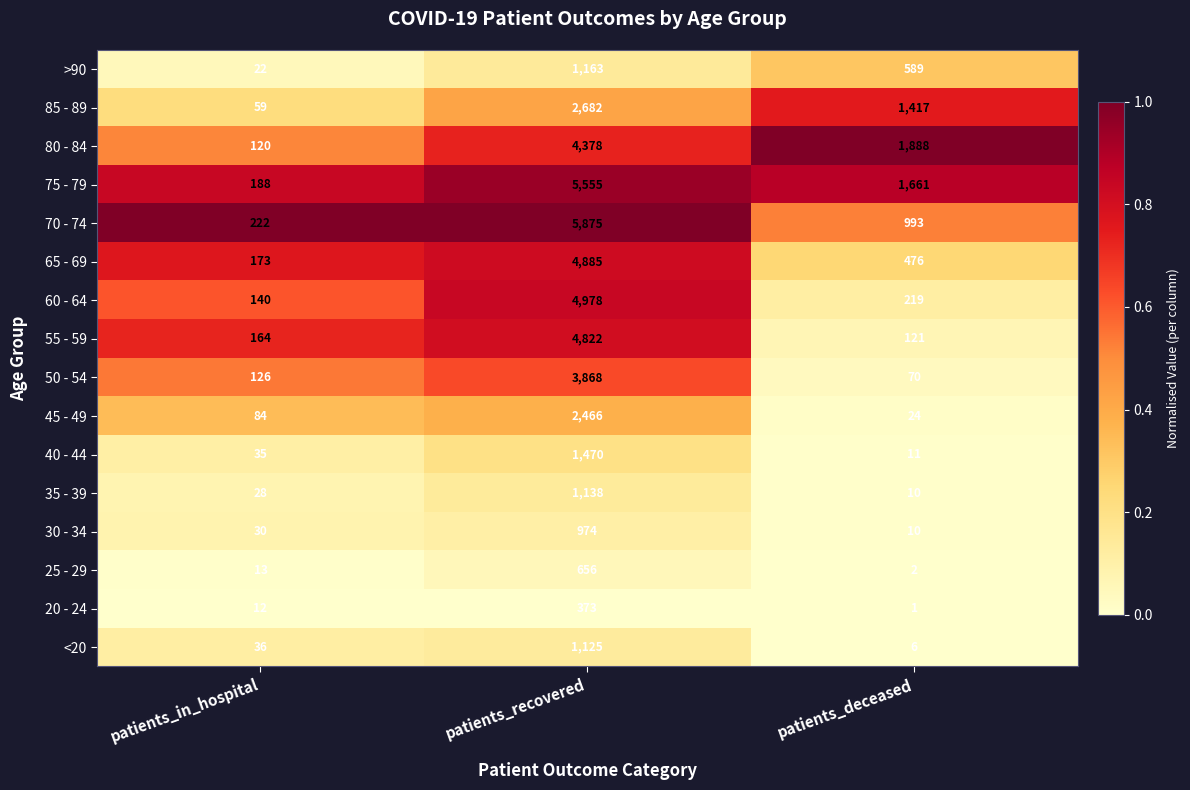

What is the average value of the 20 - 24 series?

129